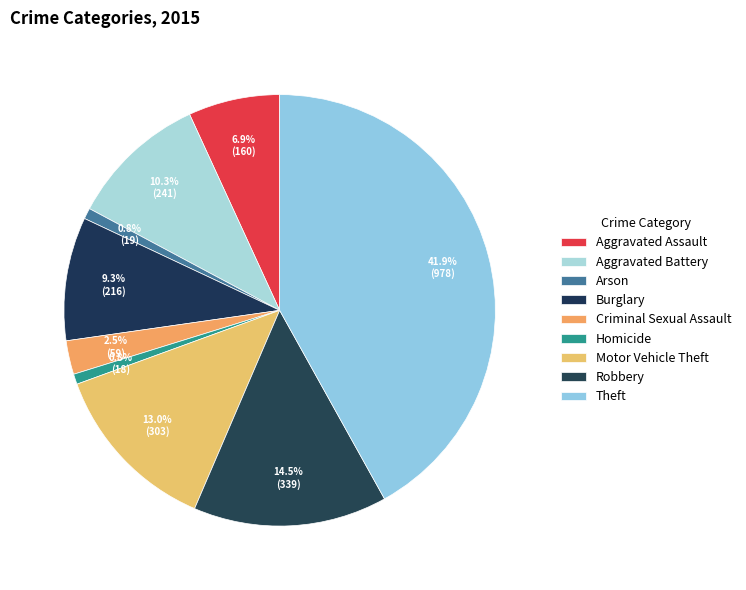

What is the ratio of the value at Homicide to the value at Arson?

0.9